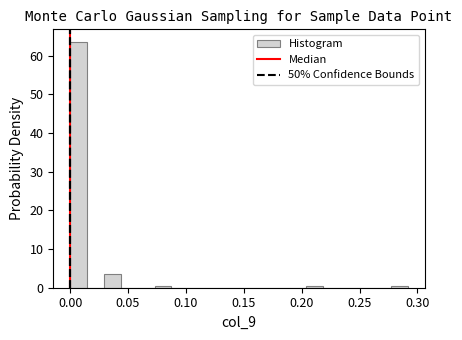

Read against the x-axis, roughly where is the centre of the tallest bar?

0.005